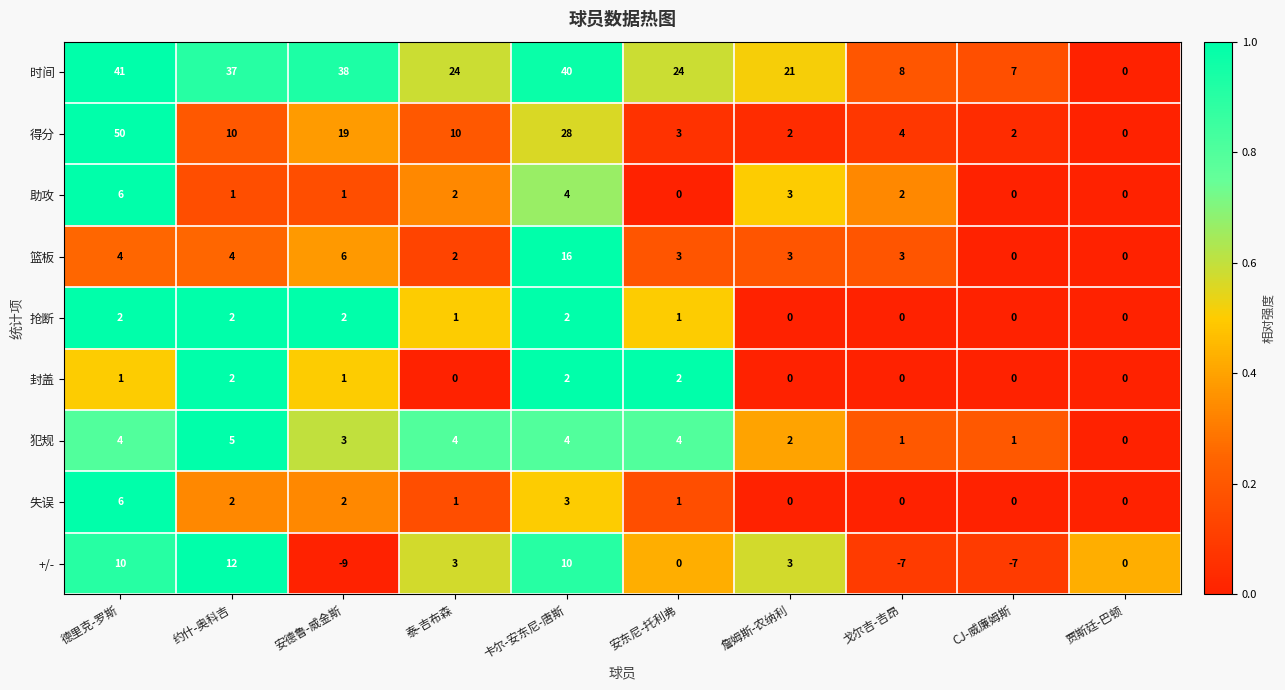

Which series has the largest total across all categories?

时间